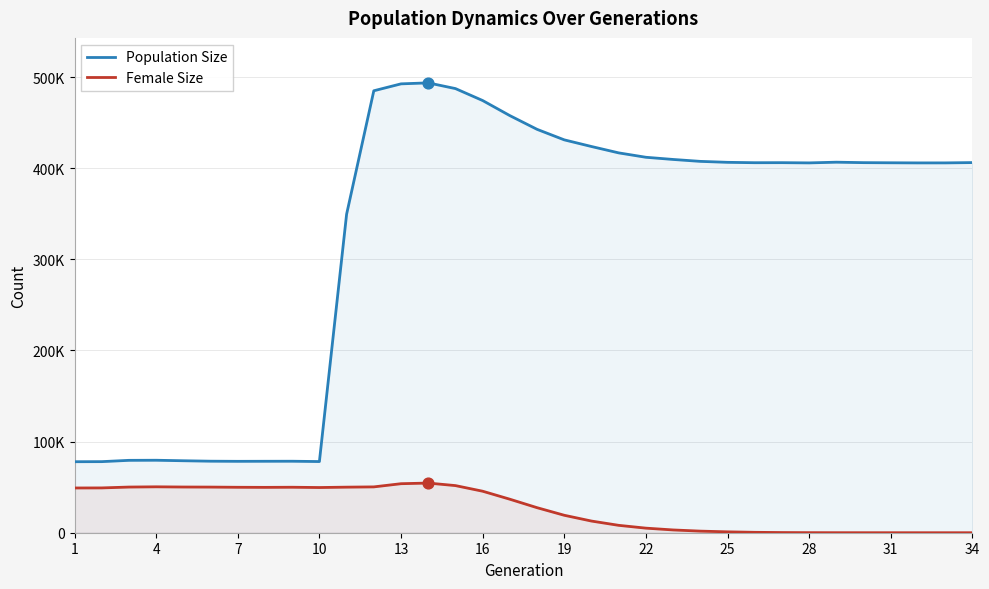

Which series has the largest total across all categories?

Population Size